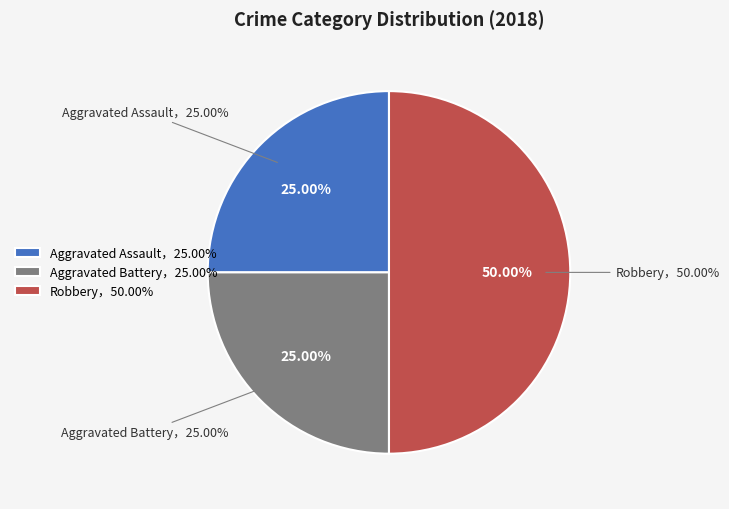

Which category has the biggest portion of the pie?

Robbery